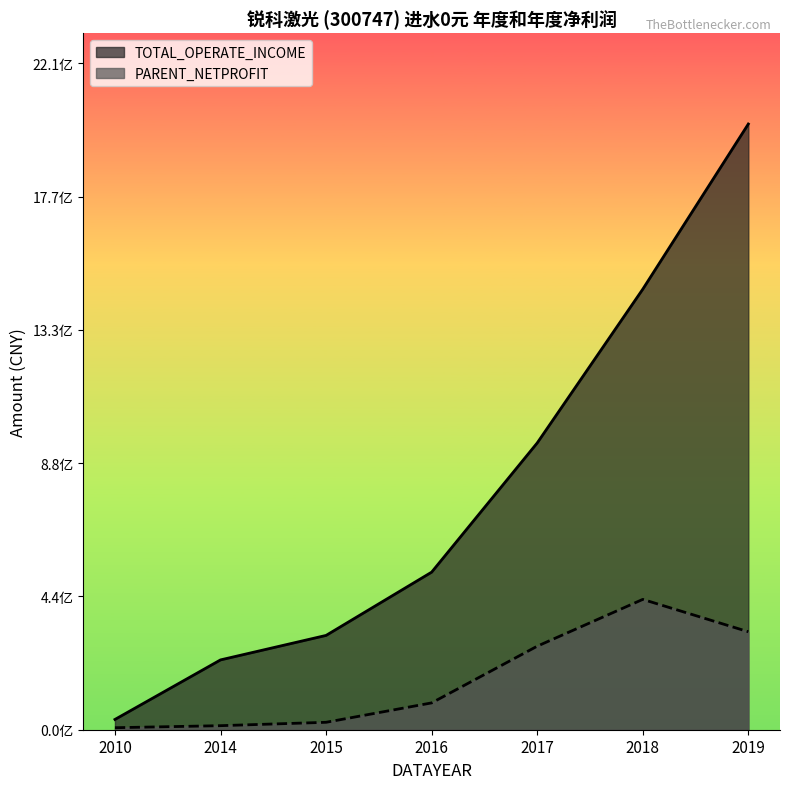

At which label does PARENT_NETPROFIT first exceed 89035380?

2016